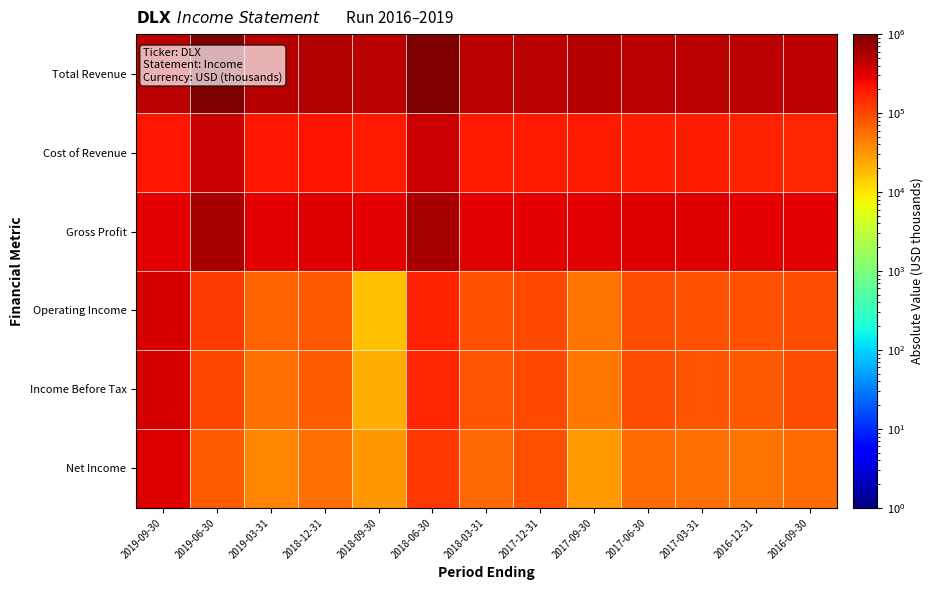

List the series in order of their peak value, lowest first.

Net Income, Operating Income, Income Before Tax, Cost of Revenue, Gross Profit, Total Revenue